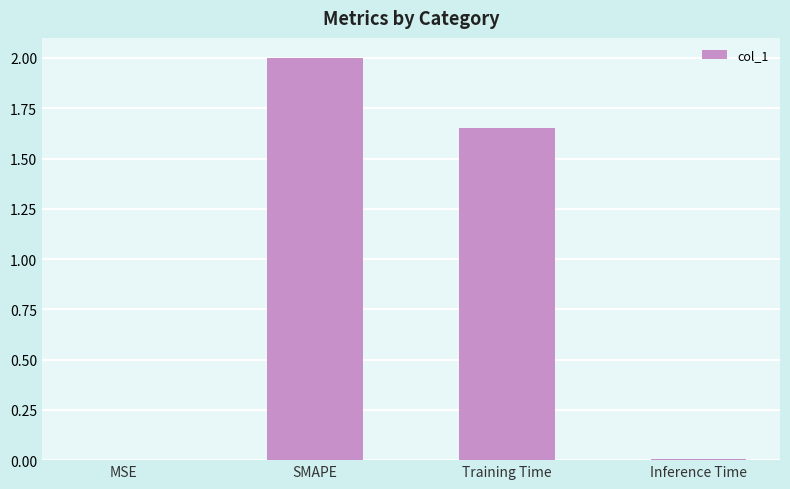

Between Inference Time and Training Time, which is larger?

Training Time